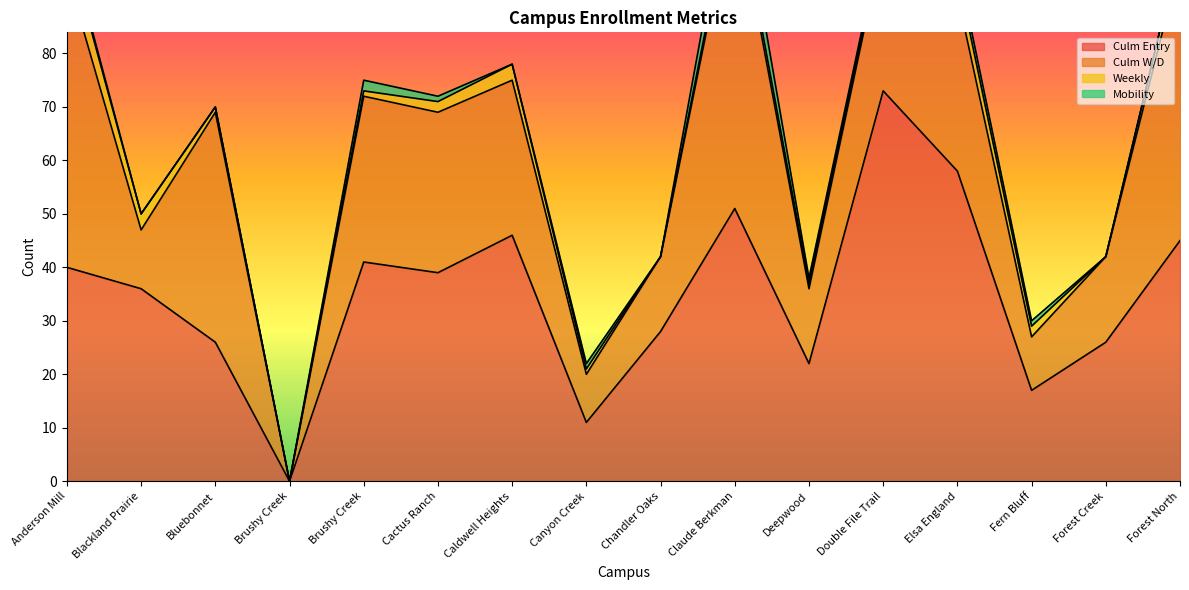

Where is Mobility nearest to the value 3?

Brushy Creek